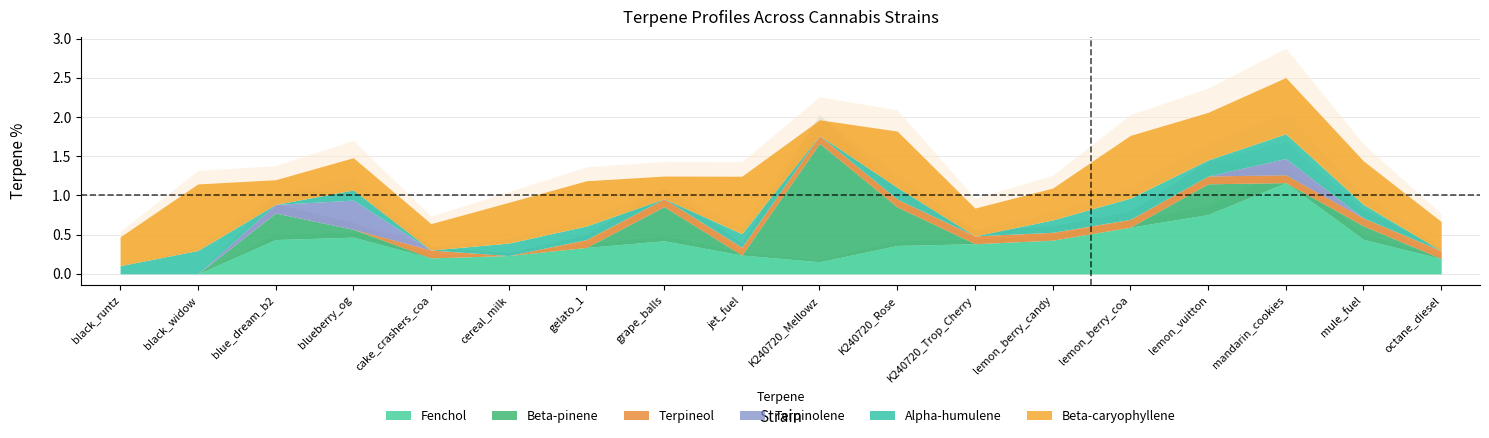

The Alpha-humulene series shows 0.0 at grape_balls. True or false?

True